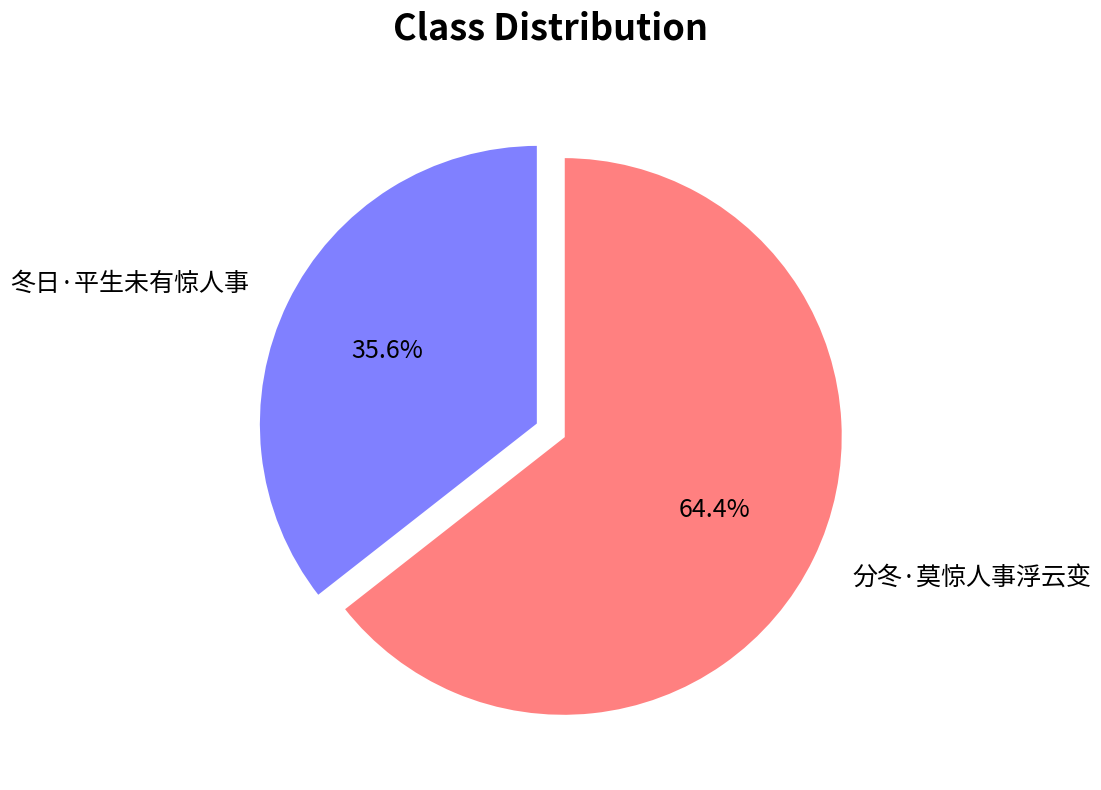

The 冬日·平生未有惊人事 slice represents 22% of the pie. True or false?

False